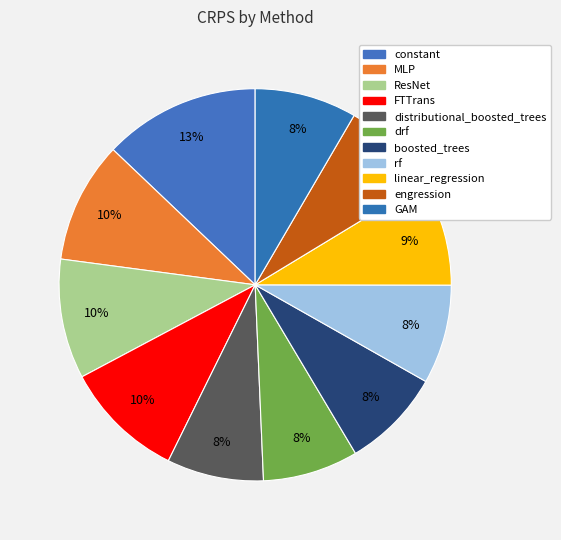

To the nearest percent, what percentage of the pie is rf?

8%